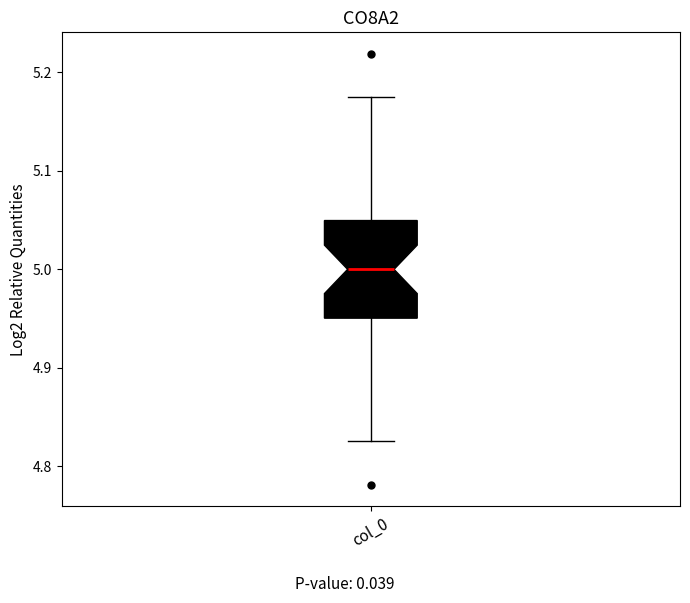

Transcribe this box plot: give where the median line is, the range the box spans, and where the two whiskers end, as read against the y-axis. The values are not printed on the chart, so give them approximately, as read against the axis.

median 5.00, box 4.95 to 5.05, whiskers 4.83 to 5.17